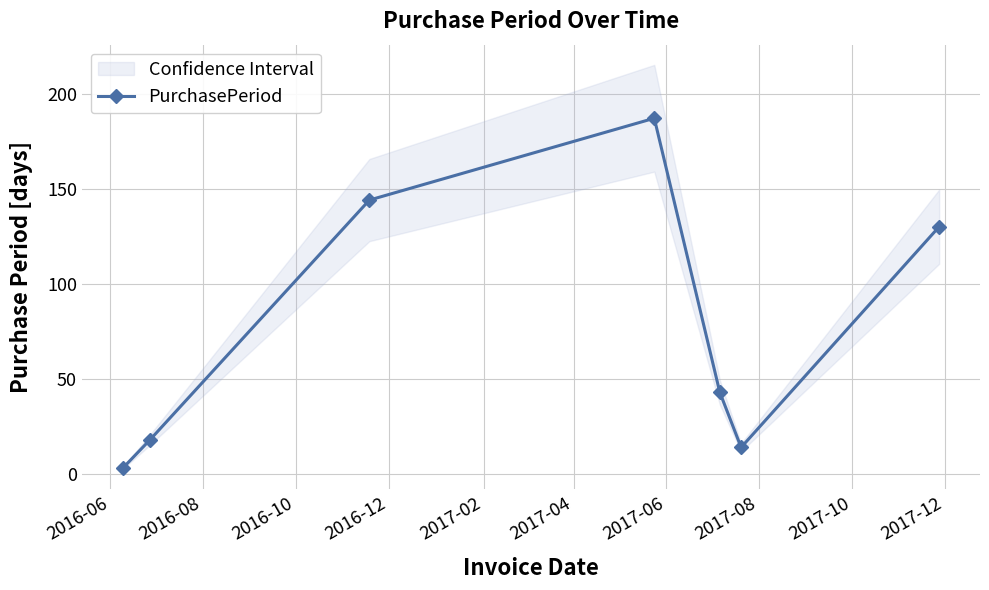

Reading right to left, extract all data points from this chart.

130	14	43	187	144	18	3